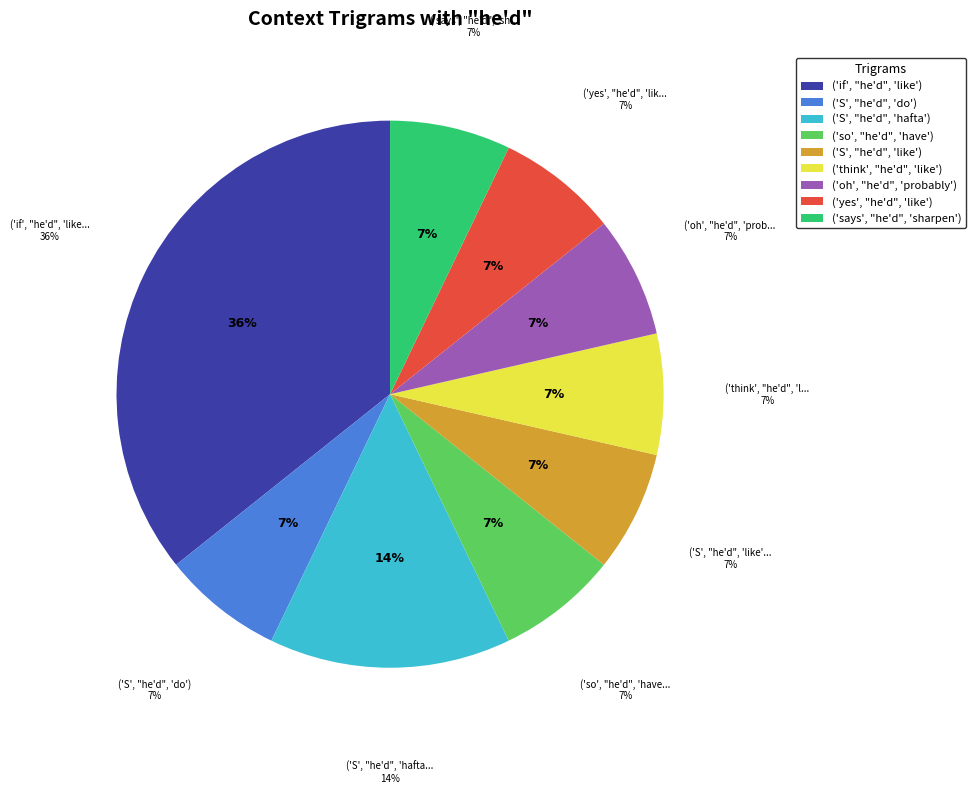

To the nearest percent, what is the average slice percentage?

11%